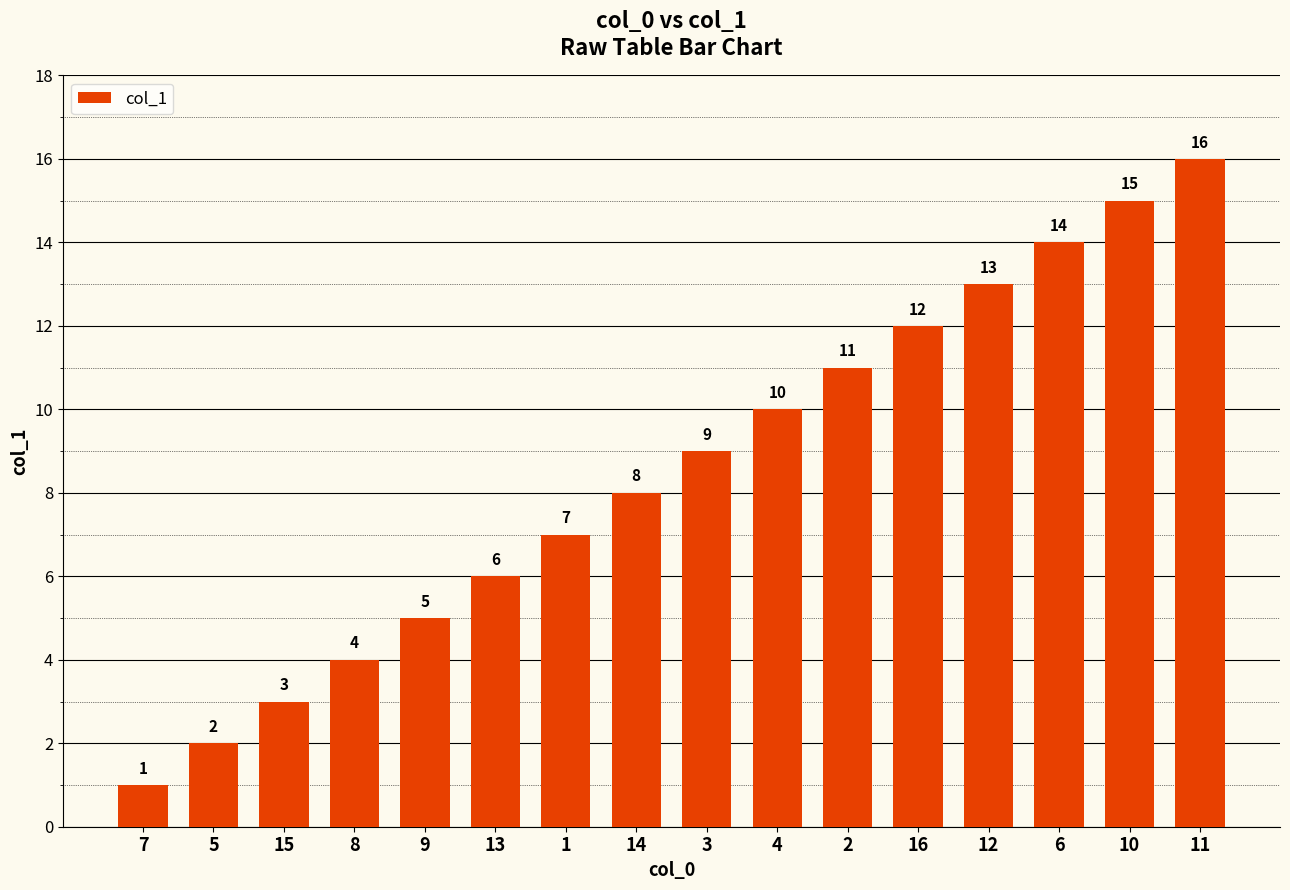

What is the change in value from 16 to 6?

+2